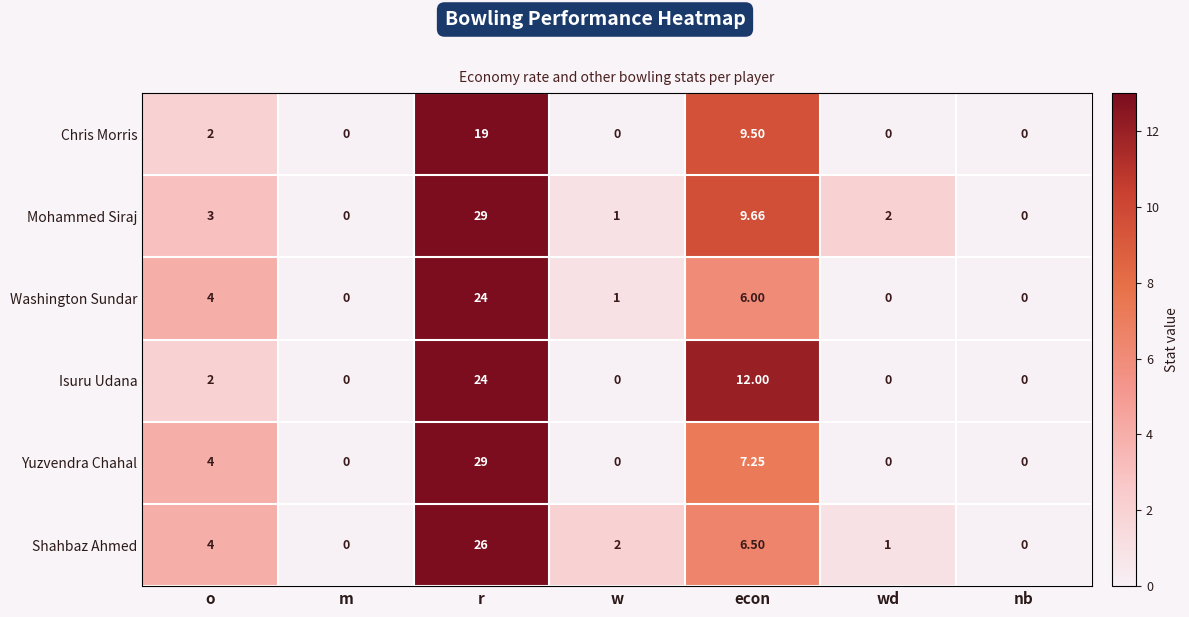

Which category has the highest value across all series?

r